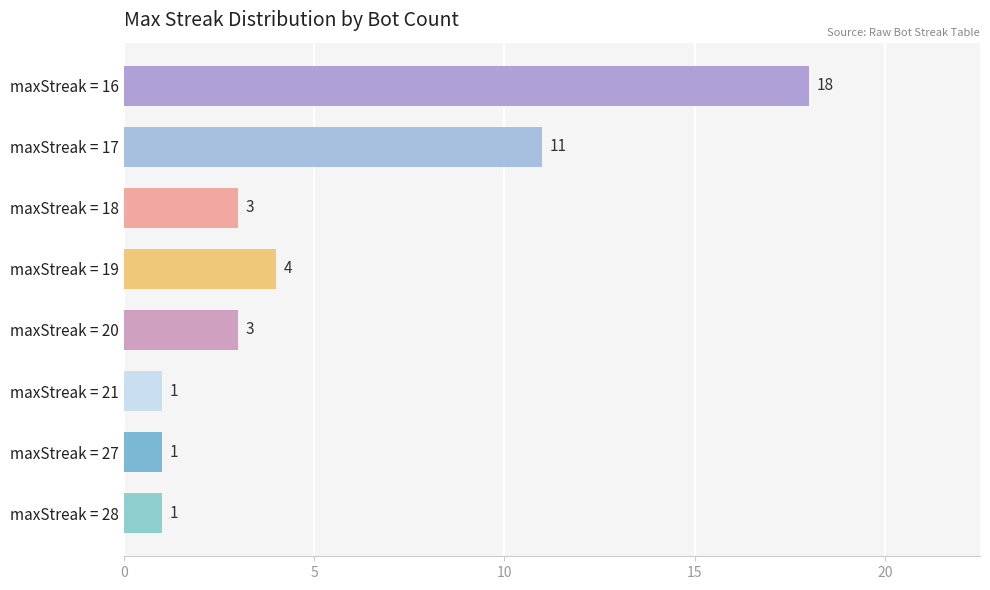

True or false: the data shows 1 at maxStreak = 28.

True